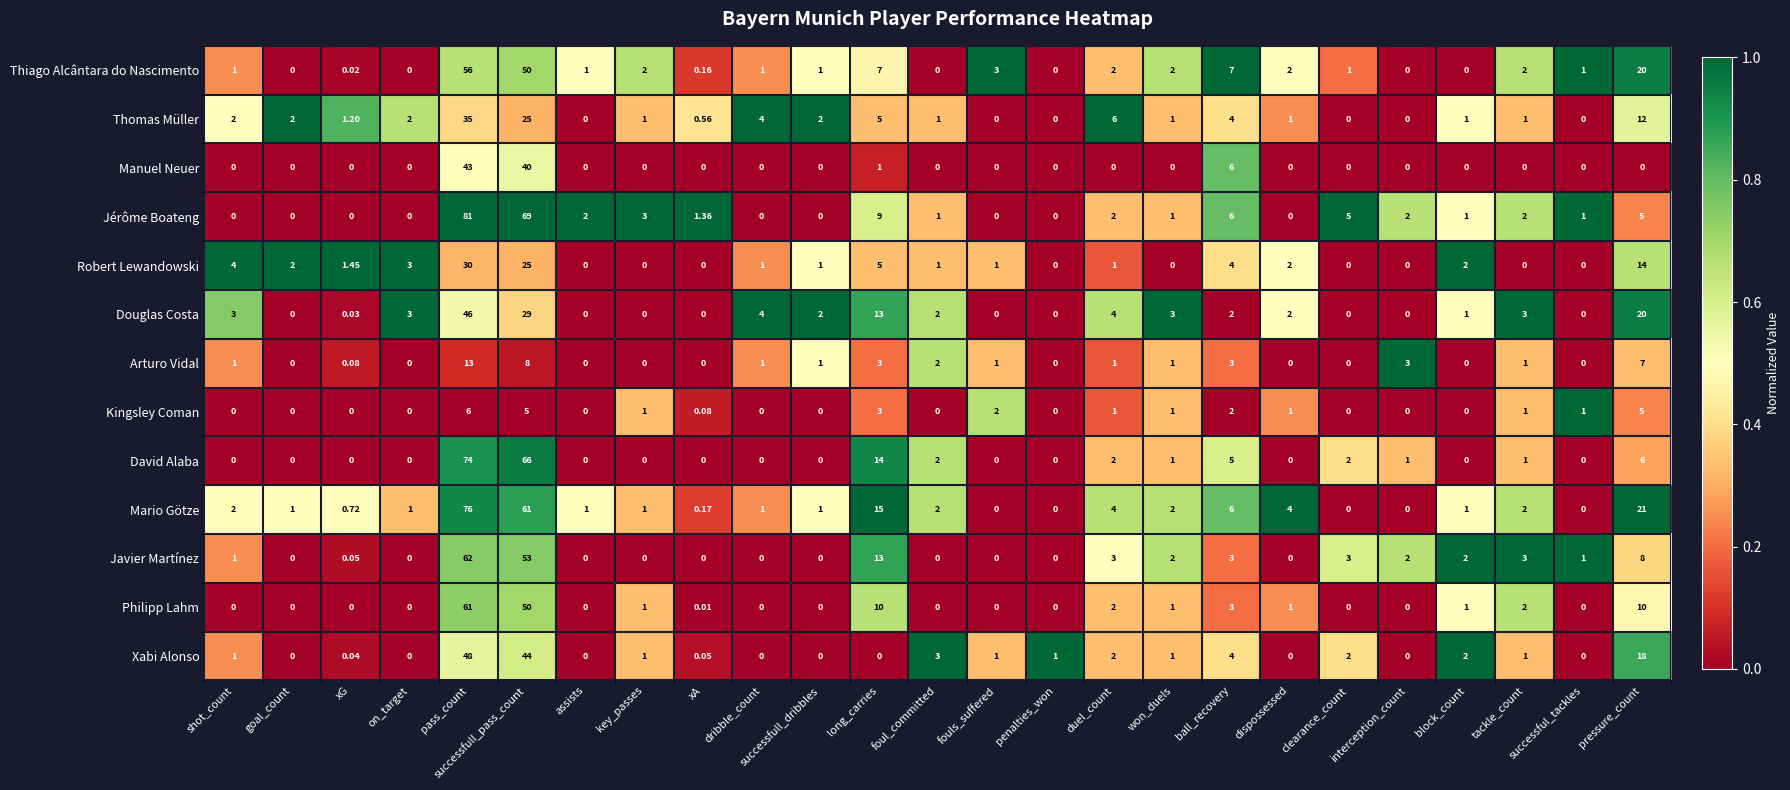

Where does the Mario Götze series first go above 1?

shot_count